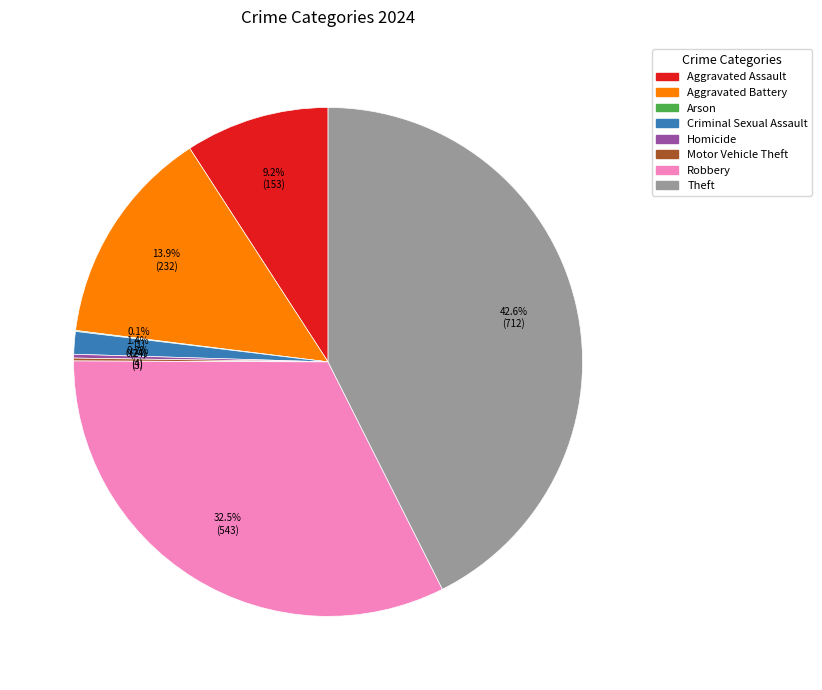

What portion of the pie excludes Aggravated Battery?

86.1%